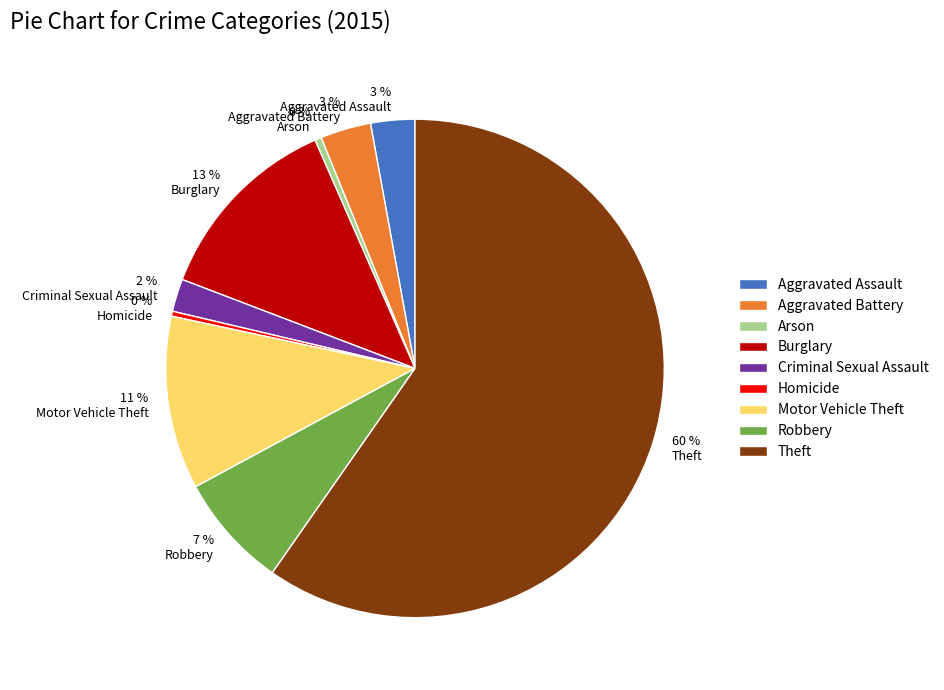

Between Criminal Sexual Assault and Homicide, which is larger?

Criminal Sexual Assault